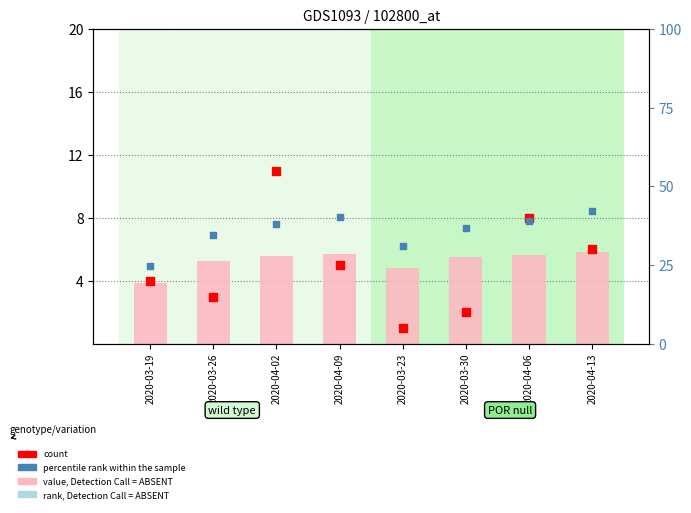

What is the total value across all series at 2020-04-13?

53.8